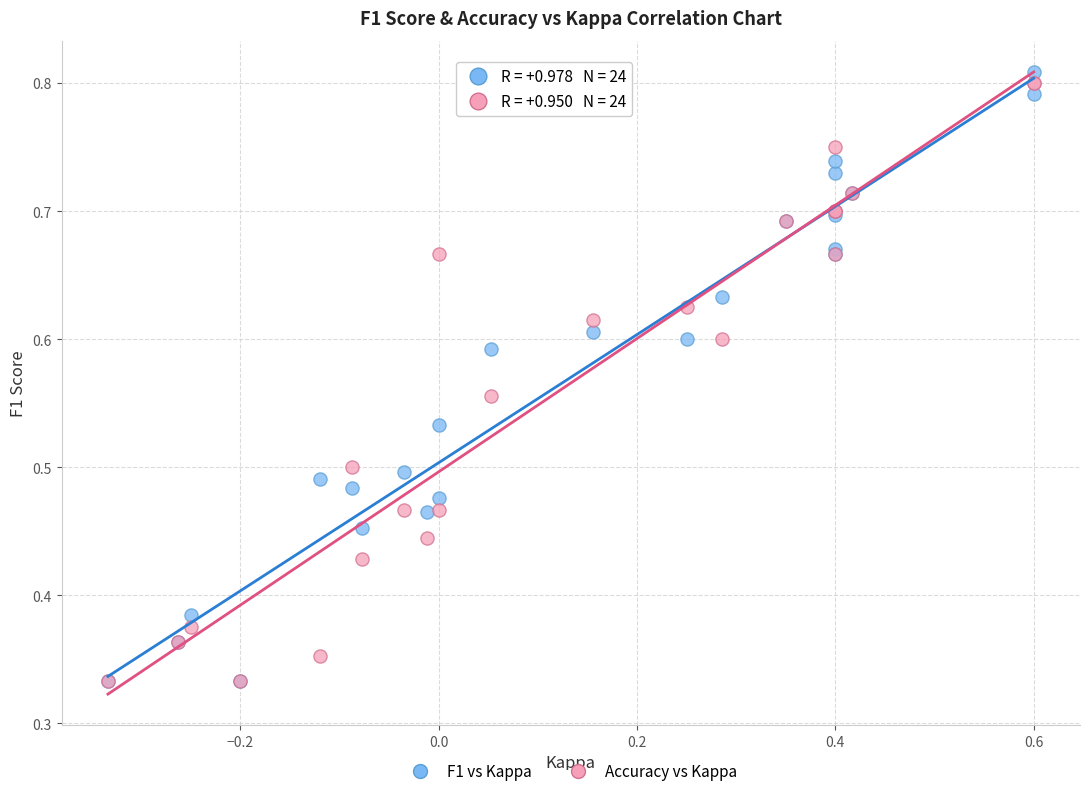

What are all the series names shown in the legend?

F1 vs Kappa, Accuracy vs Kappa